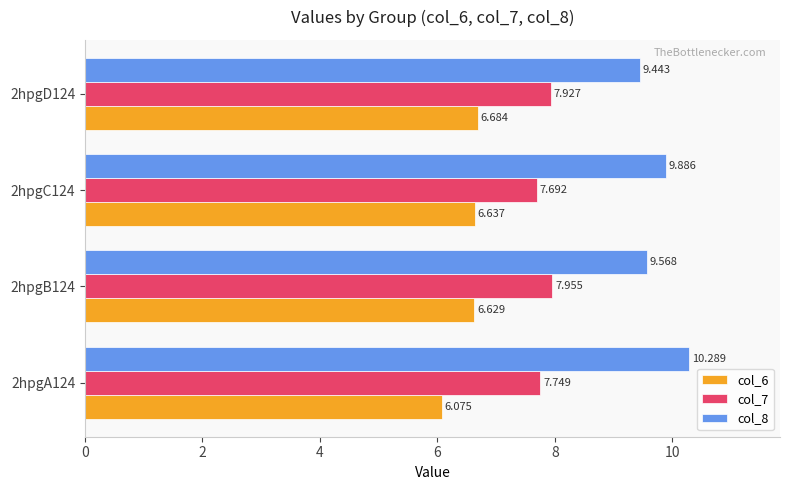

Count the number of data series in this chart.

3